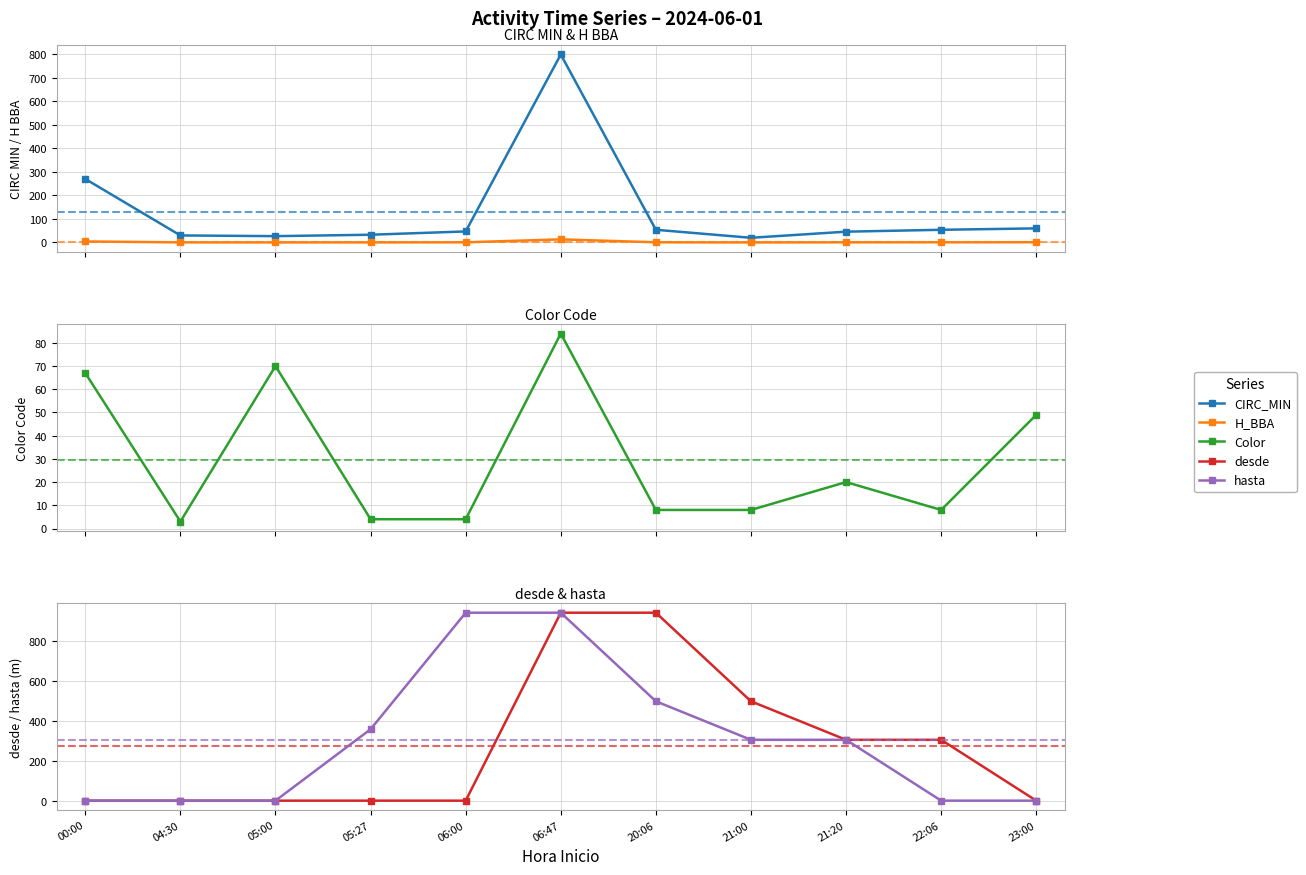

What position from the left is 04:30?

2